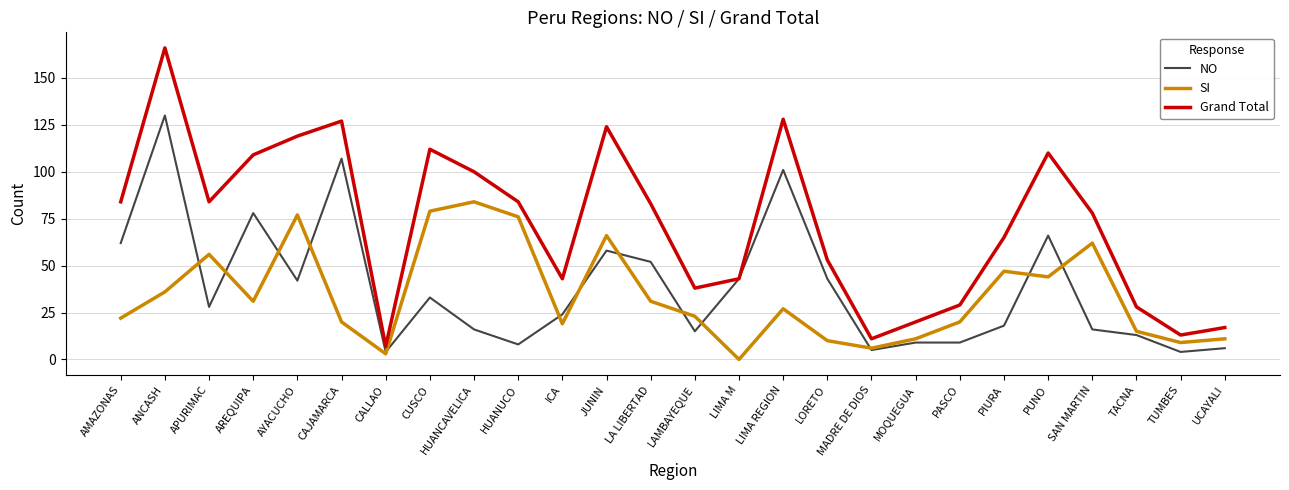

What is the total value across all series at JUNIN?

248